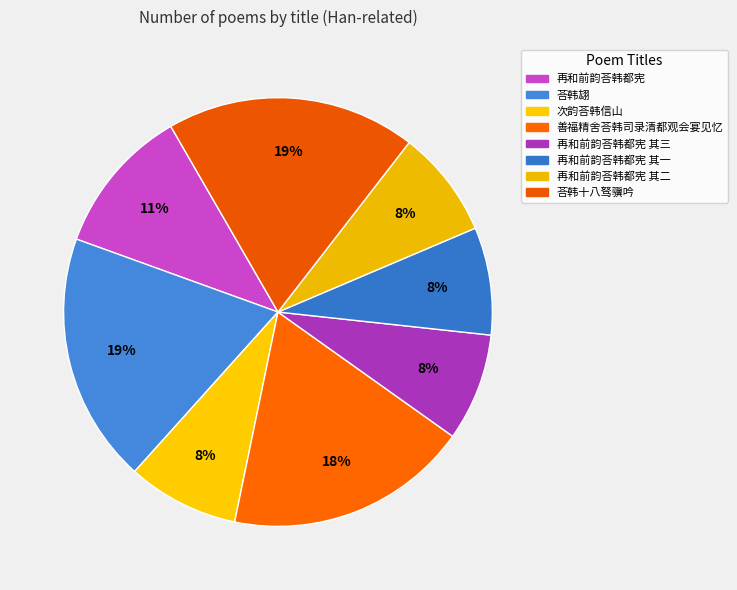

What percentage is the 荅韩翃 slice, to the nearest percent?

19%